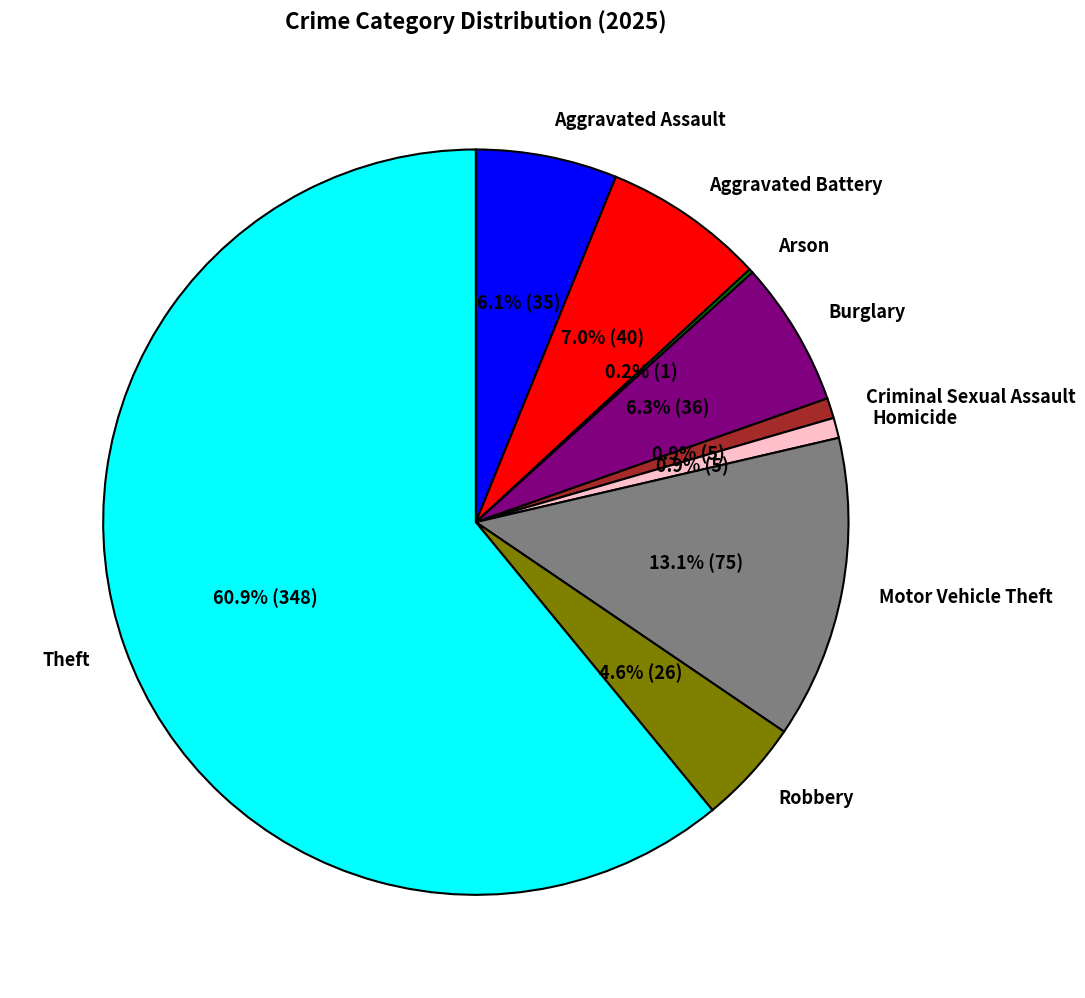

Which slice is the largest?

Theft